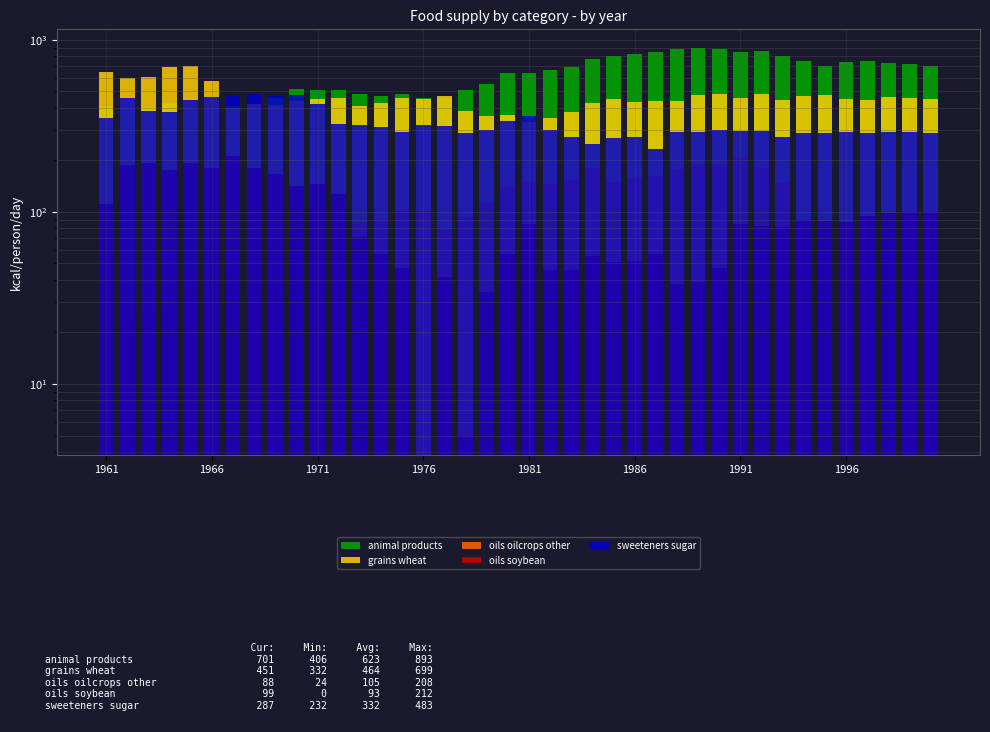

Reading right to left, what are all the values shown in this chart?

animal products: 701	722	735	756	740	706	748	800	856	844	878	893	888	852	828	801	772	693	667	637	638	549	510	460	458	483	469	485	510	512	514	456	419	410	454	420	427	406	425	410
grains wheat: 451	456	467	447	450	475	471	448	483	455	484	479	441	438	432	452	431	382	349	332	365	358	387	473	451	461	430	410	458	450	441	415	422	402	576	699	694	607	597	646
oils oilcrops other: 88	91	90	95	87	86	88	147	180	208	186	186	177	161	158	149	180	153	144	150	140	113	93	79	101	101	89	86	85	105	108	33	31	44	30	37	27	26	24	57
oils soybean: 99	99	98	94	87	88	90	82	83	85	47	39	38	57	52	51	55	46	46	85	57	34	5	42	0	47	57	71	127	145	141	166	180	212	180	192	175	193	188	111
sweeteners sugar: 287	289	292	286	291	286	286	271	295	294	298	291	289	232	270	267	246	270	299	361	335	300	286	313	318	289	309	318	324	424	476	474	483	475	464	444	382	386	459	352